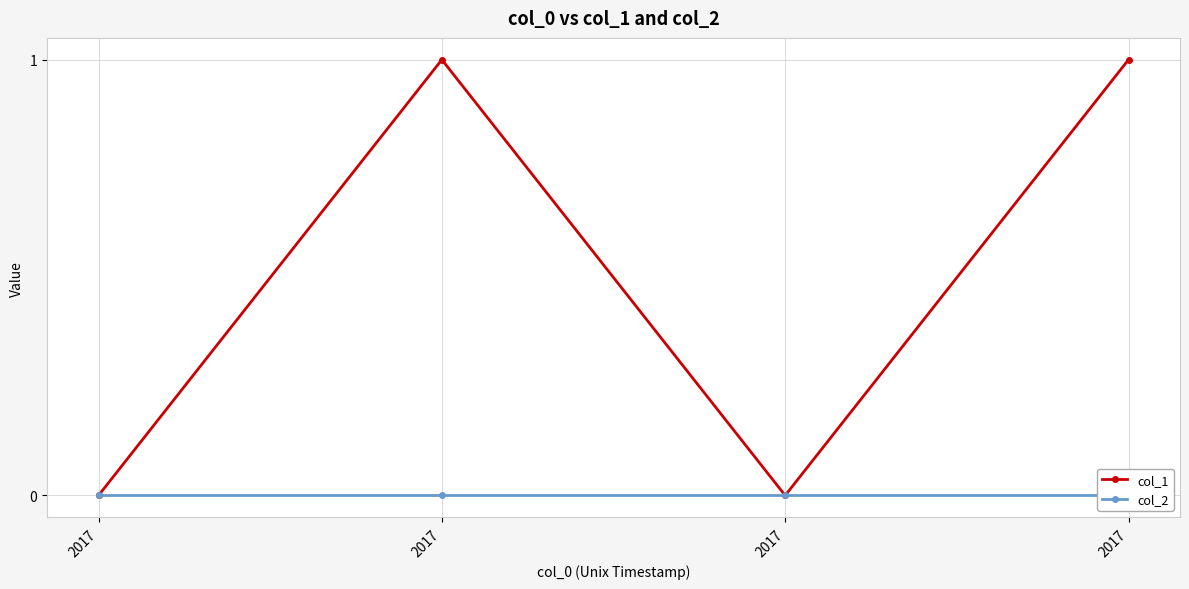

How many categories are shown in the chart?

4